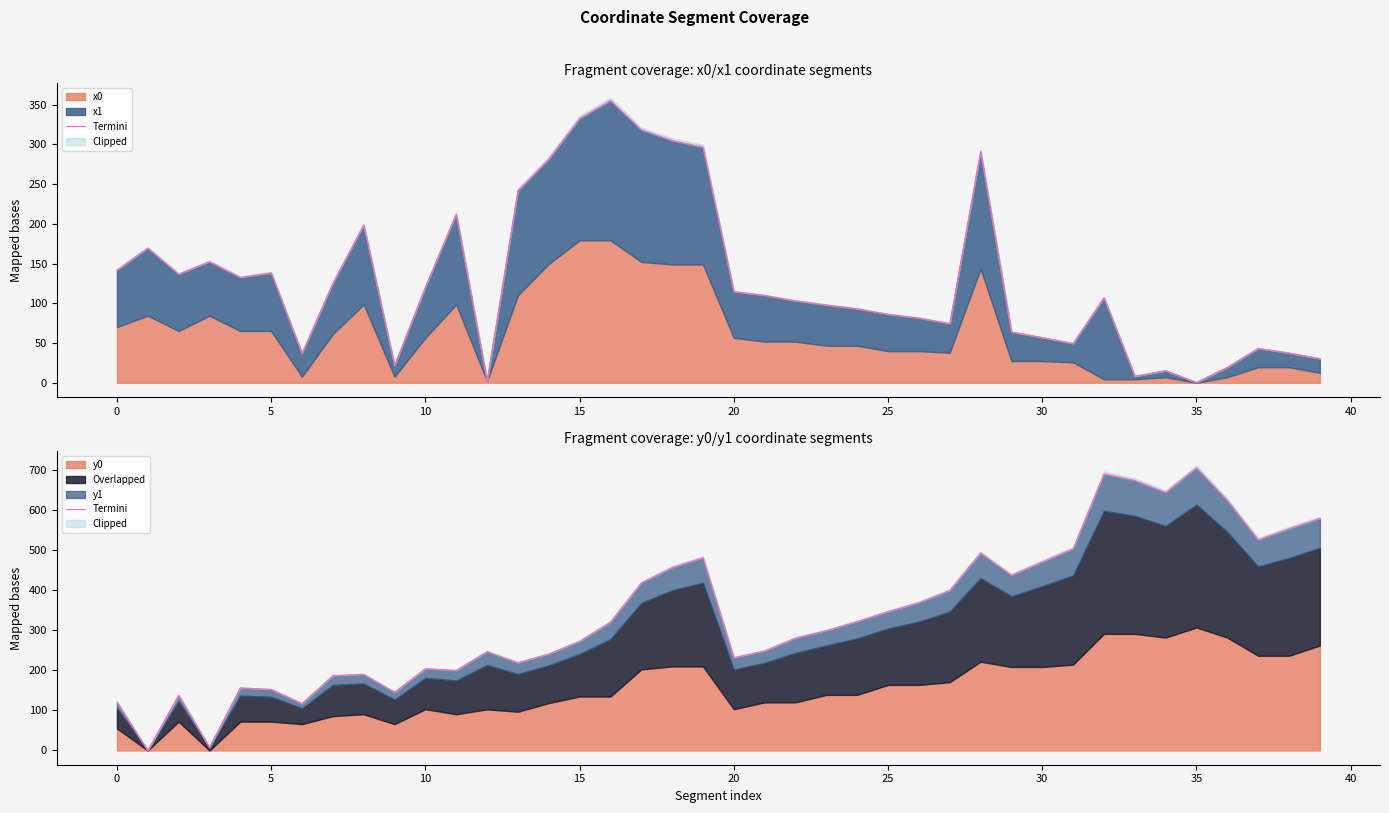

How many interior local peaks (higher than both neighbors) does the data have?

9